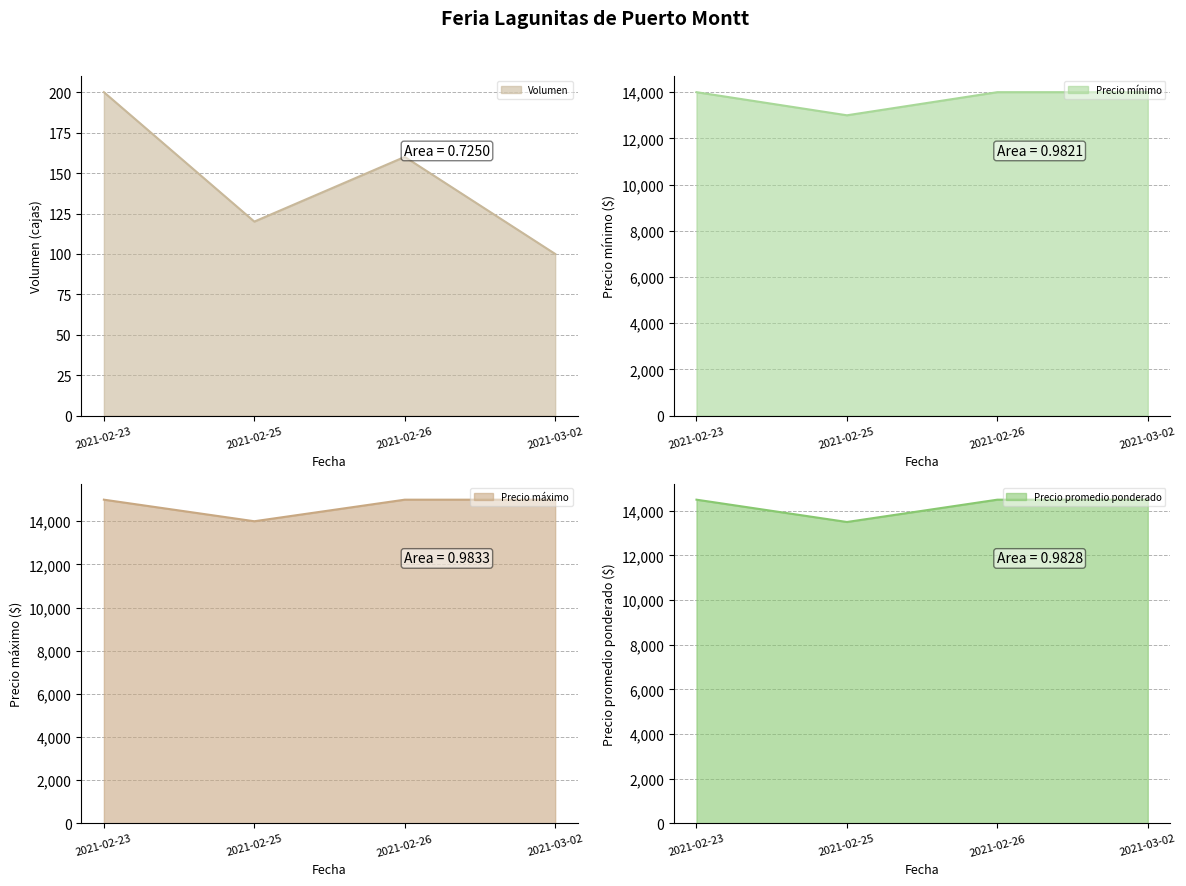

What is the difference between the highest and lowest values at 2021-02-23?

14800